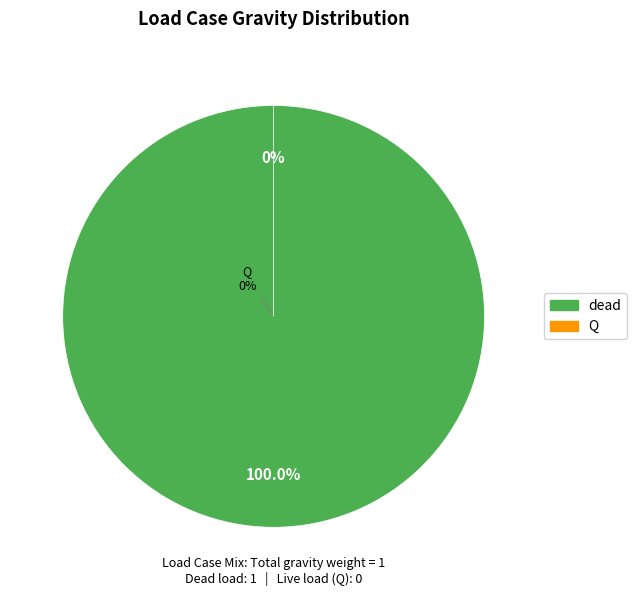

Do dead and Q together represent more than half of the pie?

Yes